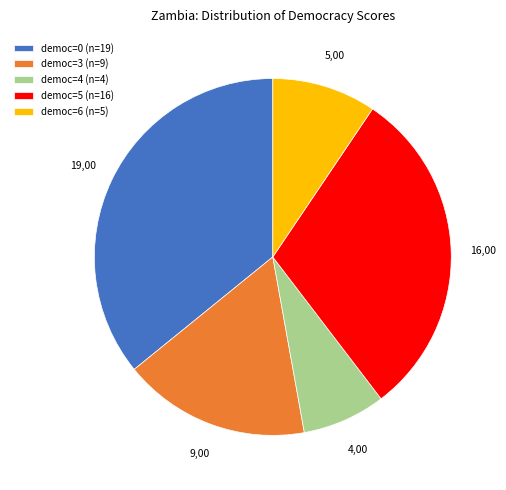

Count the number of slices in the pie.

5